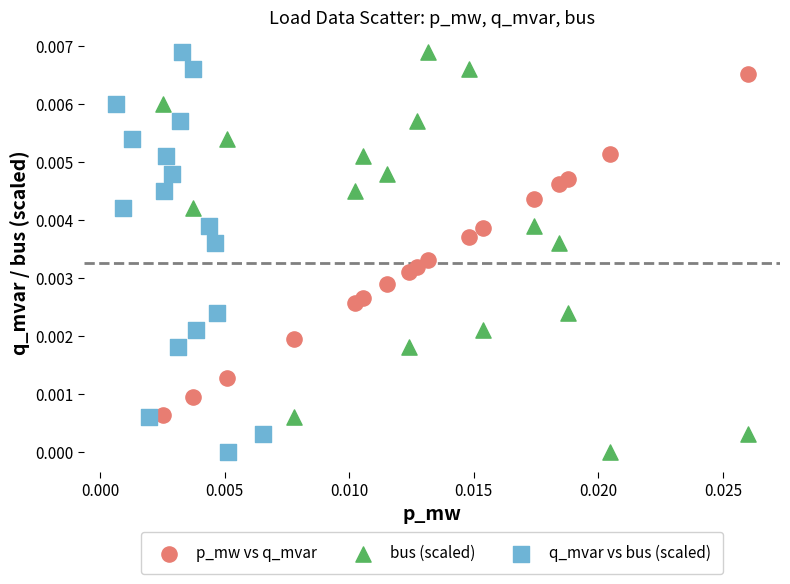

What are all the series names shown in the legend?

p_mw vs q_mvar, bus (scaled), q_mvar vs bus (scaled)